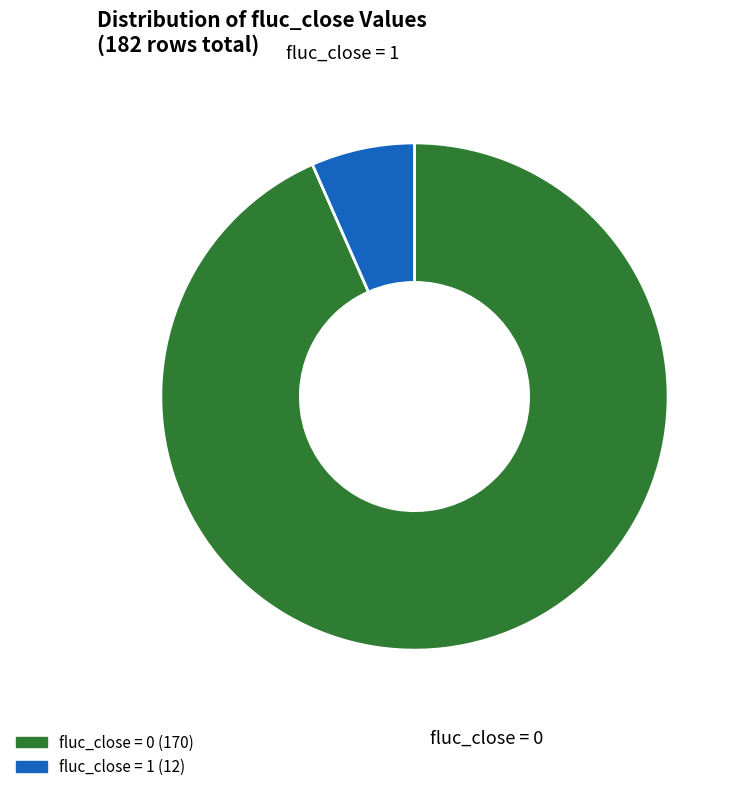

Is there a majority slice in this chart?

Yes